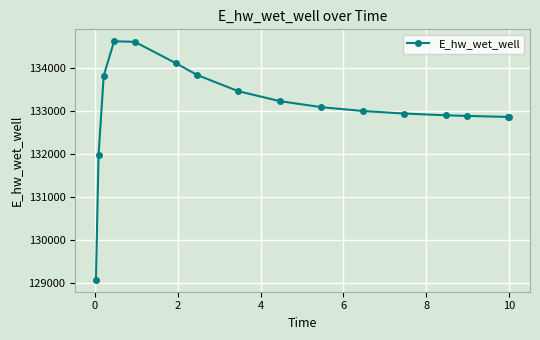

True or false: the data has more than 0 interior local peaks.

True